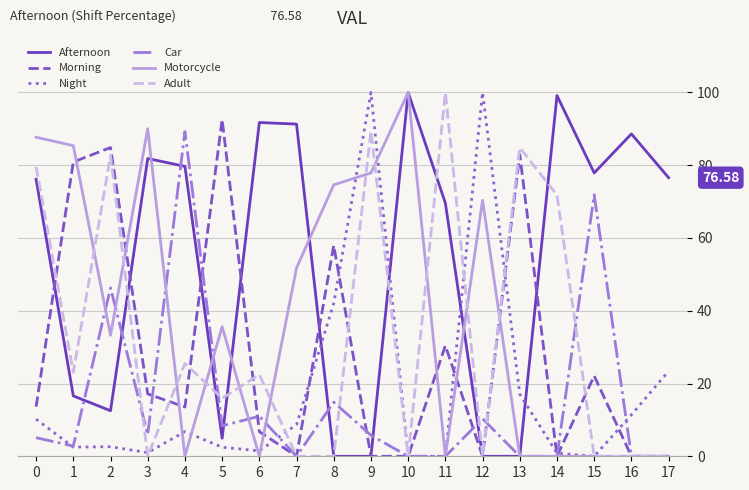

Is this an area chart (filled region under the line)?

No